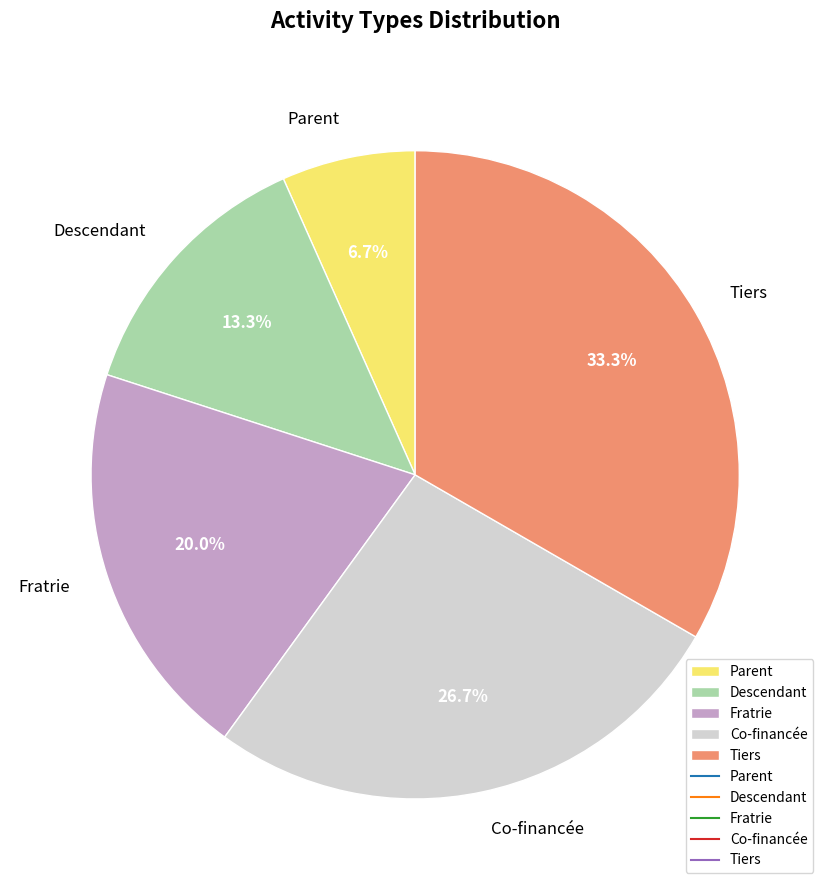

Rank the categories by value from highest to lowest.

Tiers, Co-financée, Fratrie, Descendant, Parent